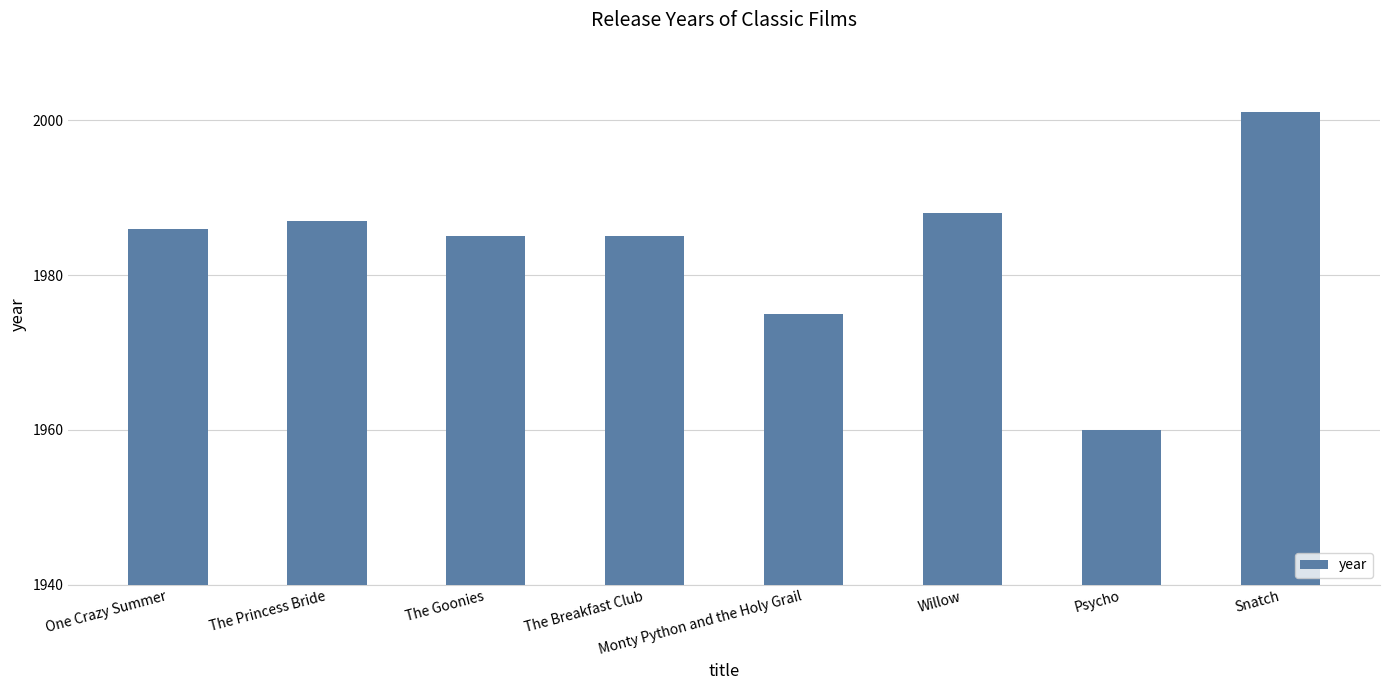

Reading left to right, what are all the values shown in this chart?

1986	1987	1985	1985	1975	1988	1960	2001